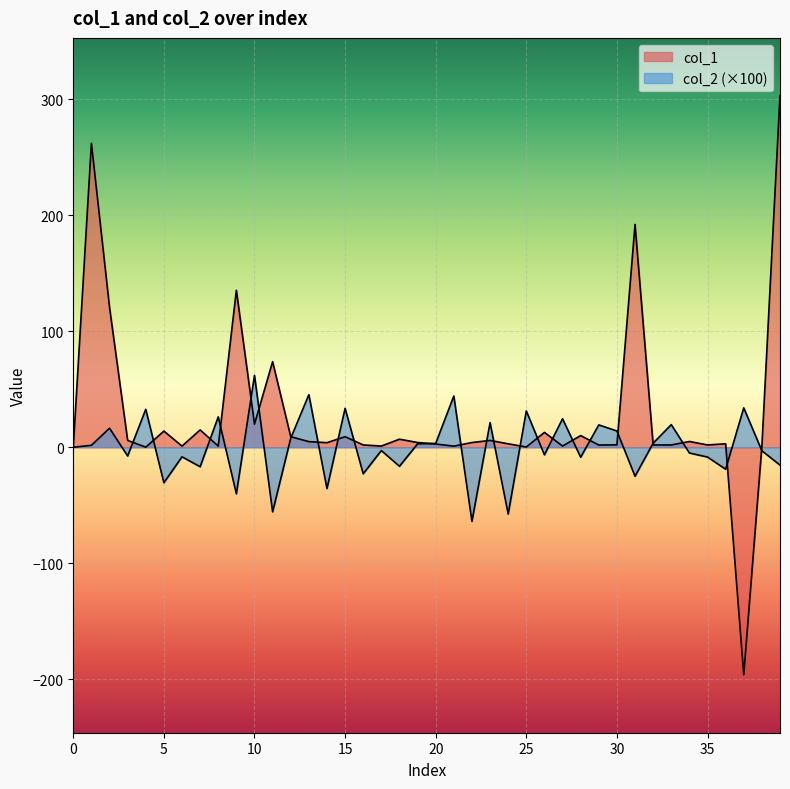

How many lines are shown in the chart?

2